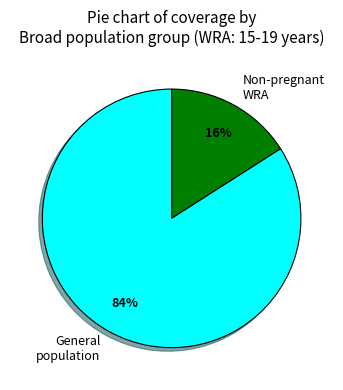

Do General population and Non-pregnant WRA together represent more than half of the pie?

Yes